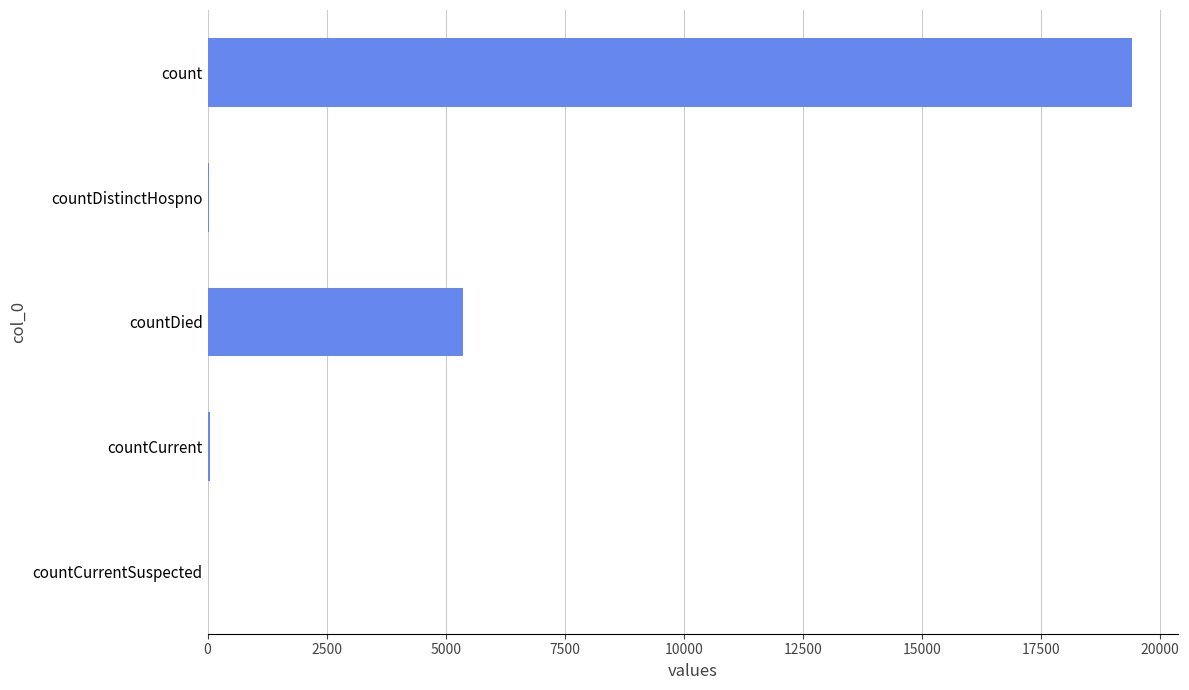

The value at count is 28955. True or false?

False